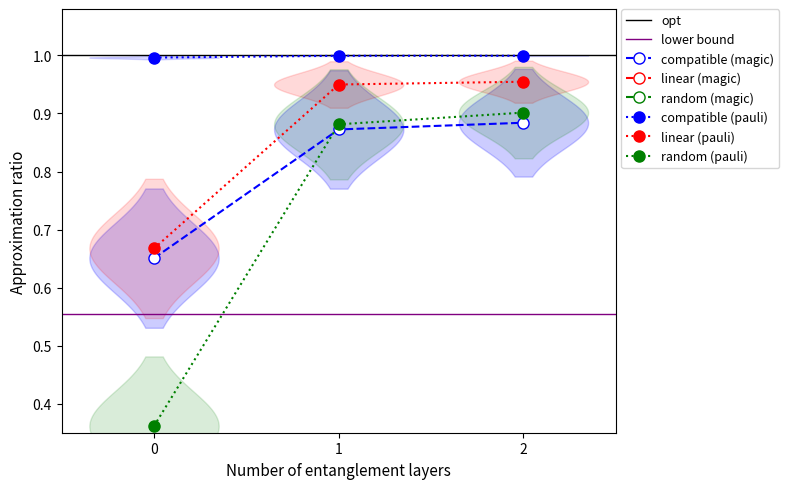

True or false: random (pauli) has a value of 0.9 at 2.

True